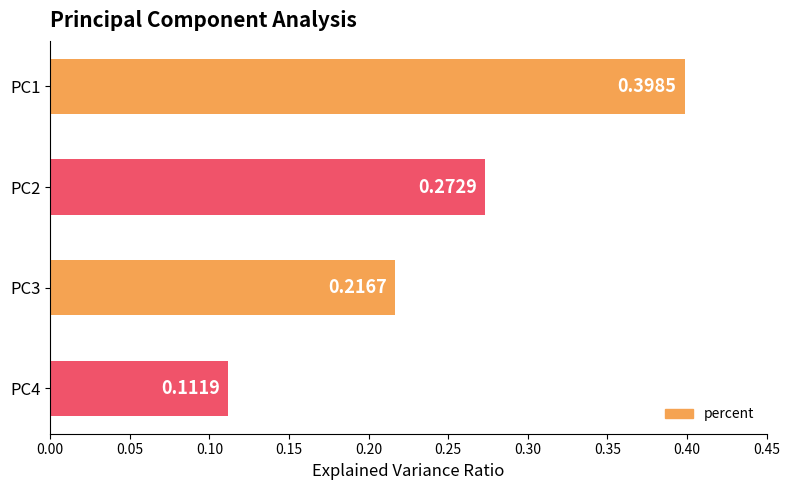

What is the sum of the values at PC3 and PC2?

0.5